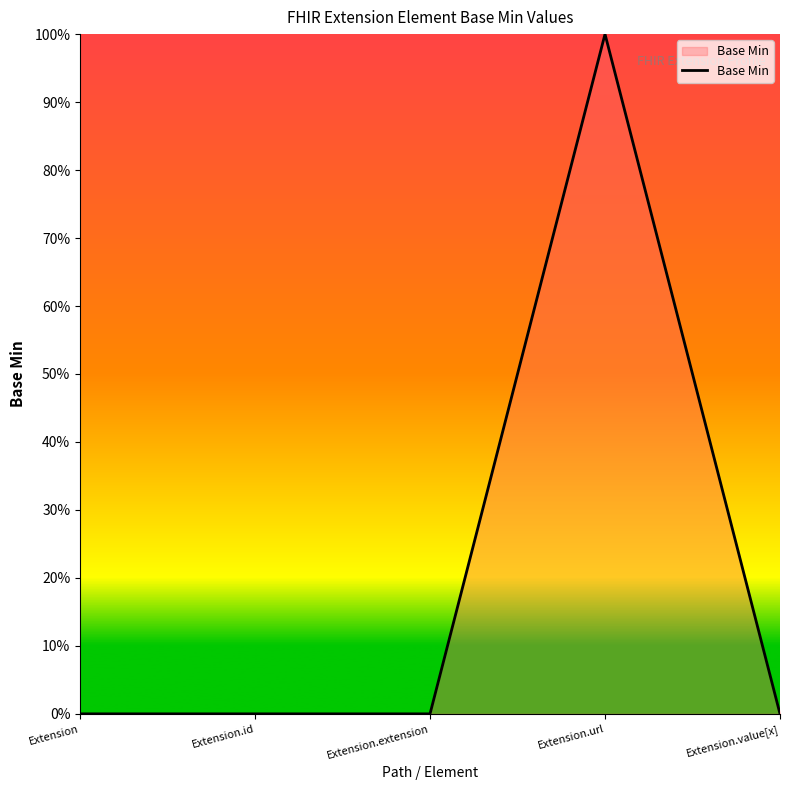

Is this an area chart (filled region under the line)?

Yes